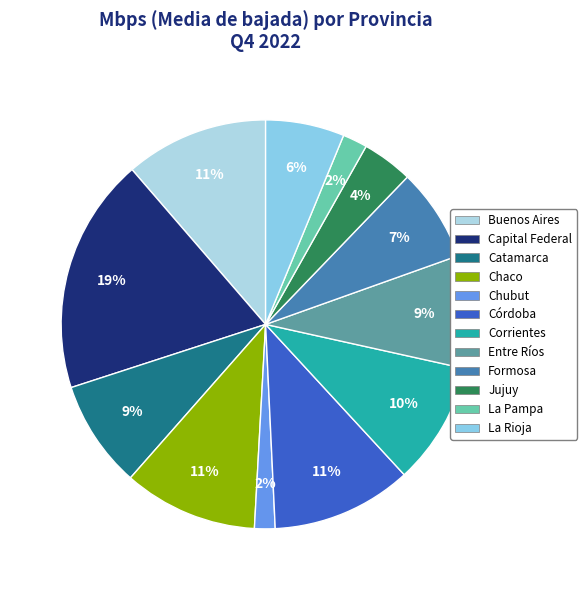

To the nearest percent, what portion does Chaco represent?

11%